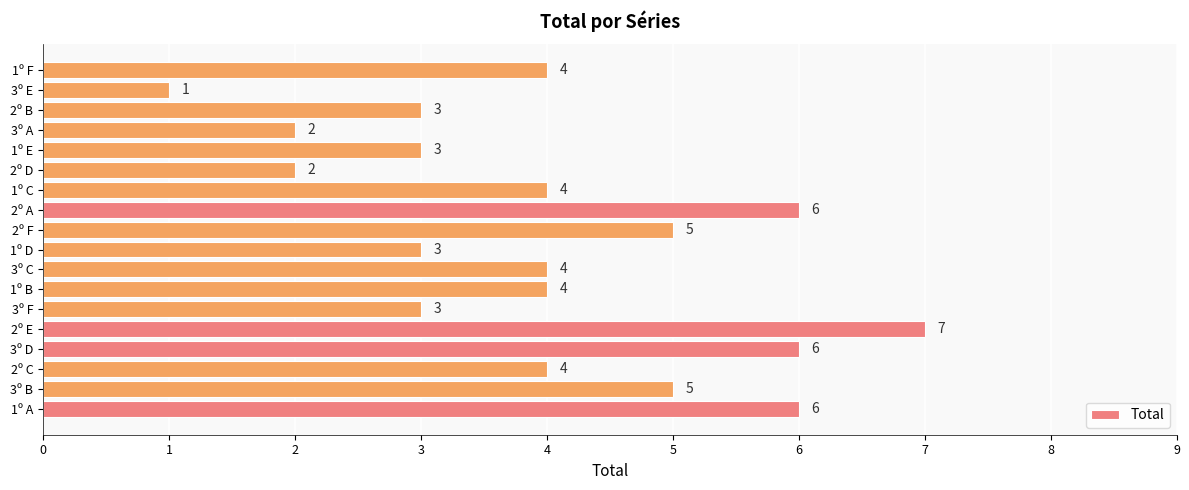

What is the average value?

4